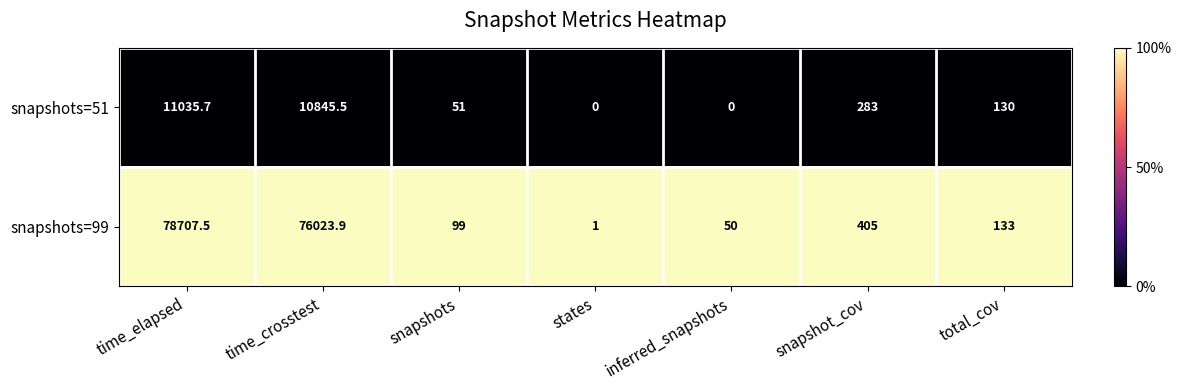

Rank the series by their maximum value, from lowest to highest.

snapshots=51, snapshots=99